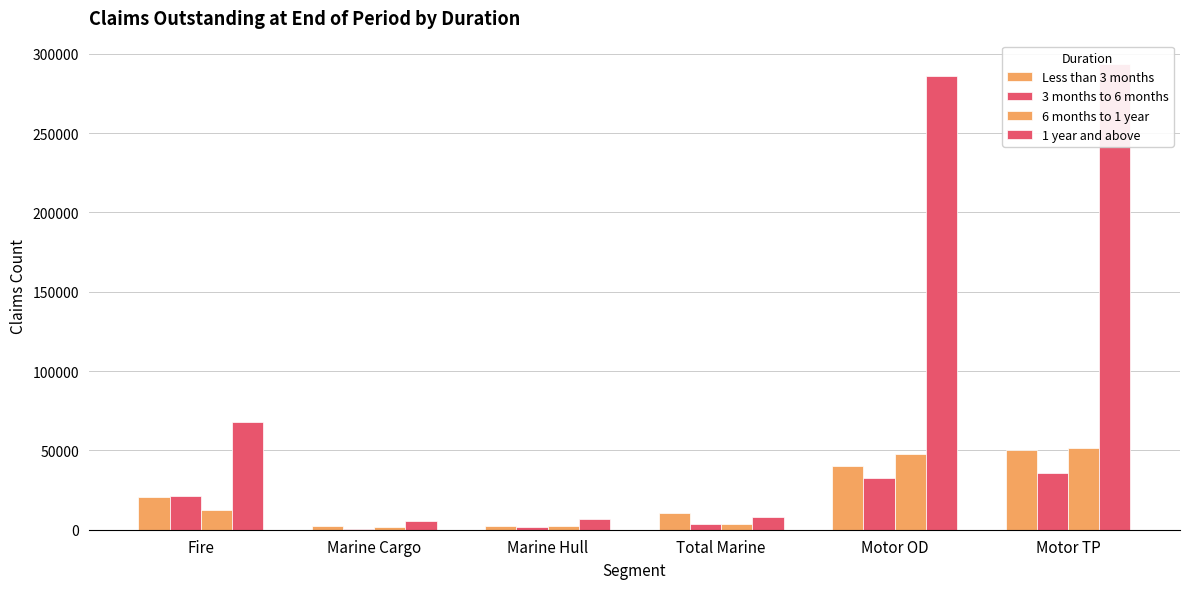

Rank the series by their maximum value, from lowest to highest.

3 months to 6 months, Less than 3 months, 6 months to 1 year, 1 year and above